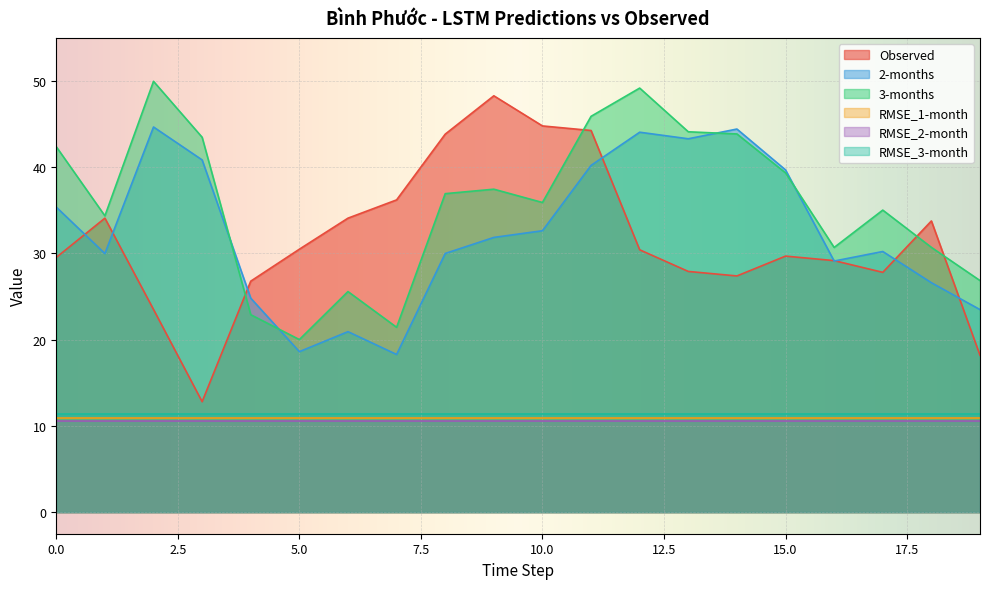

Count the number of categories in the chart.

20